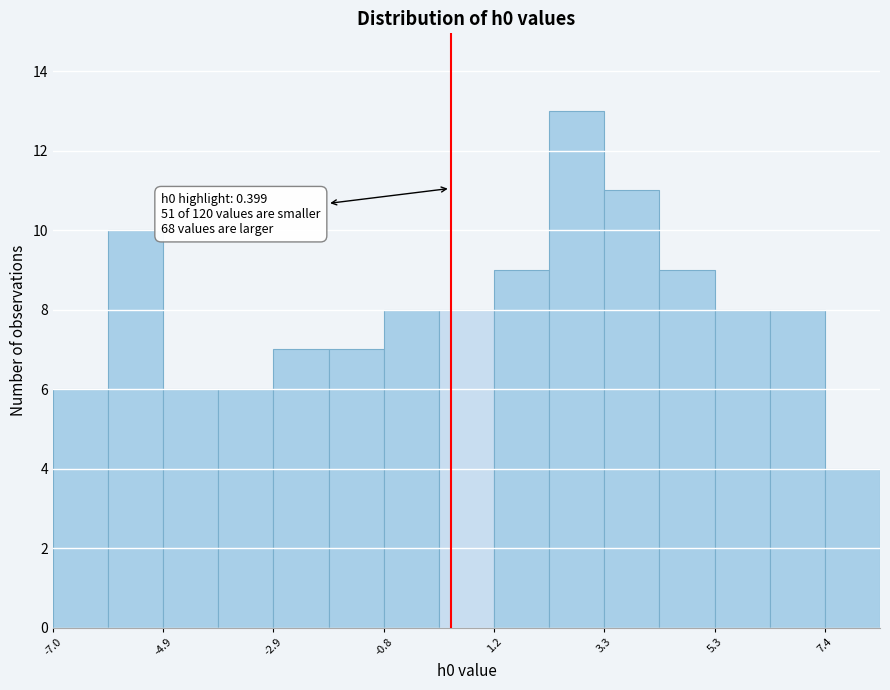

Around what value on the x-axis is the tallest bar? Give the approximate position of its centre, as read against the axis.

2.5